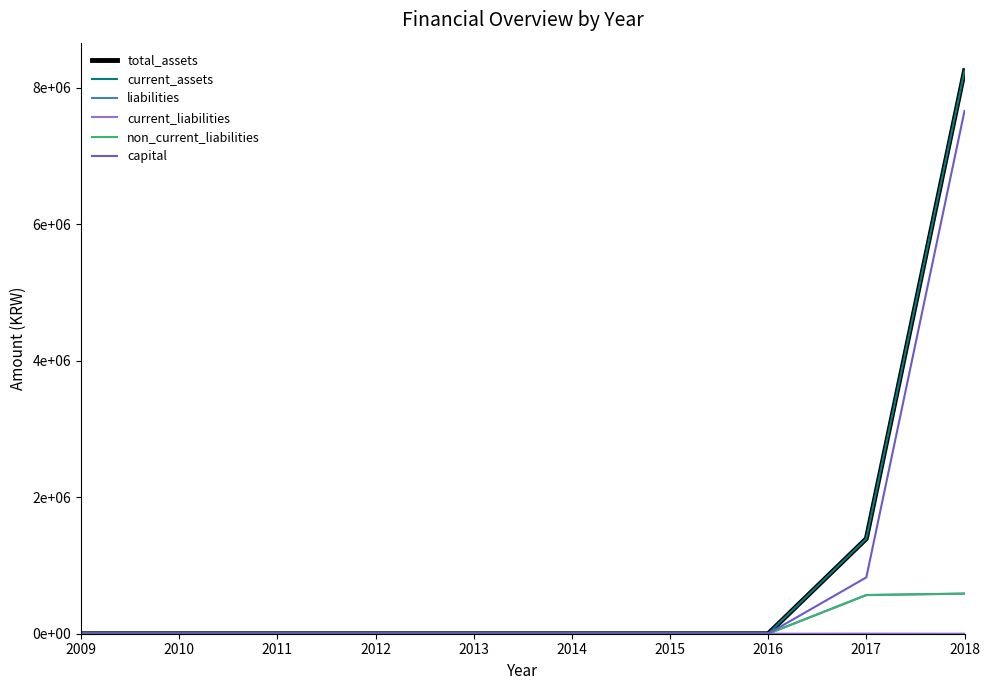

True or false: current_assets has more than 0 points higher than both neighbors.

False